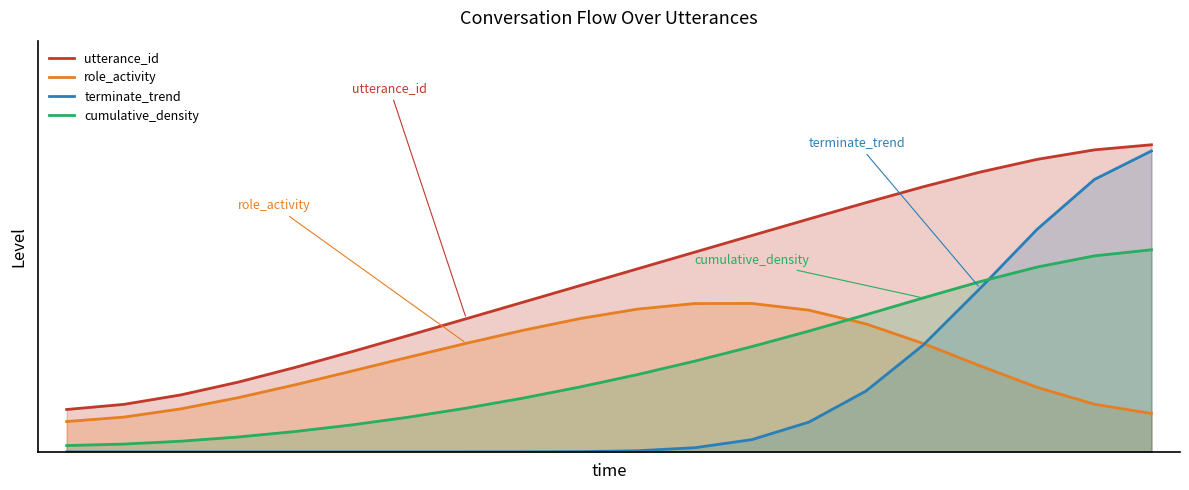

How many values are between 0 and 1?

20